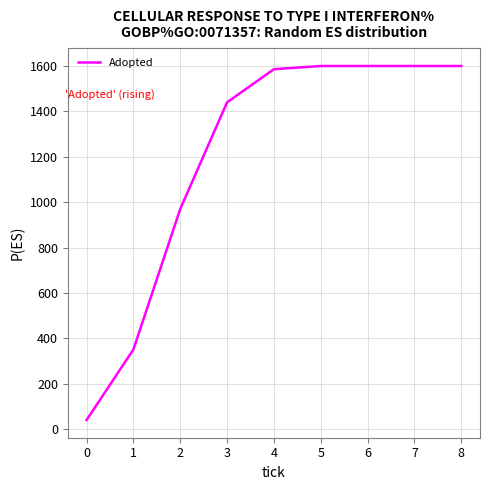

What value does the data have at 7?

1600